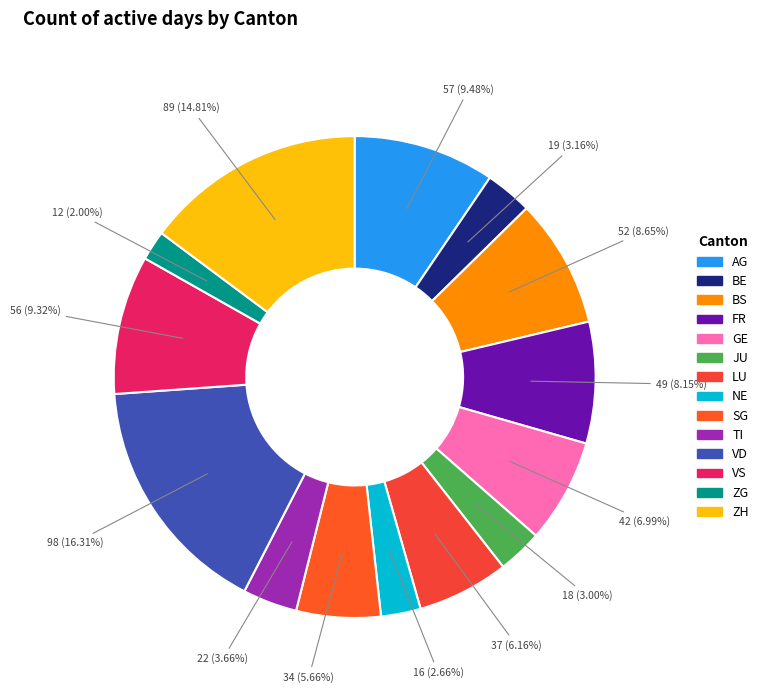

To the nearest percent, what is the difference between the largest and smallest slice percentages?

14%